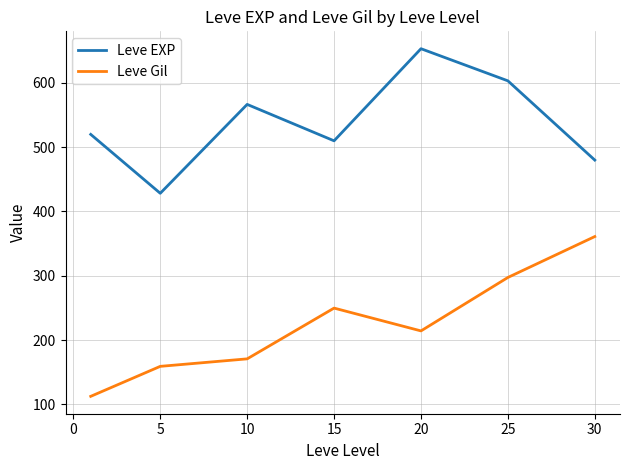

What is the highest value of the Leve EXP series?

653.3